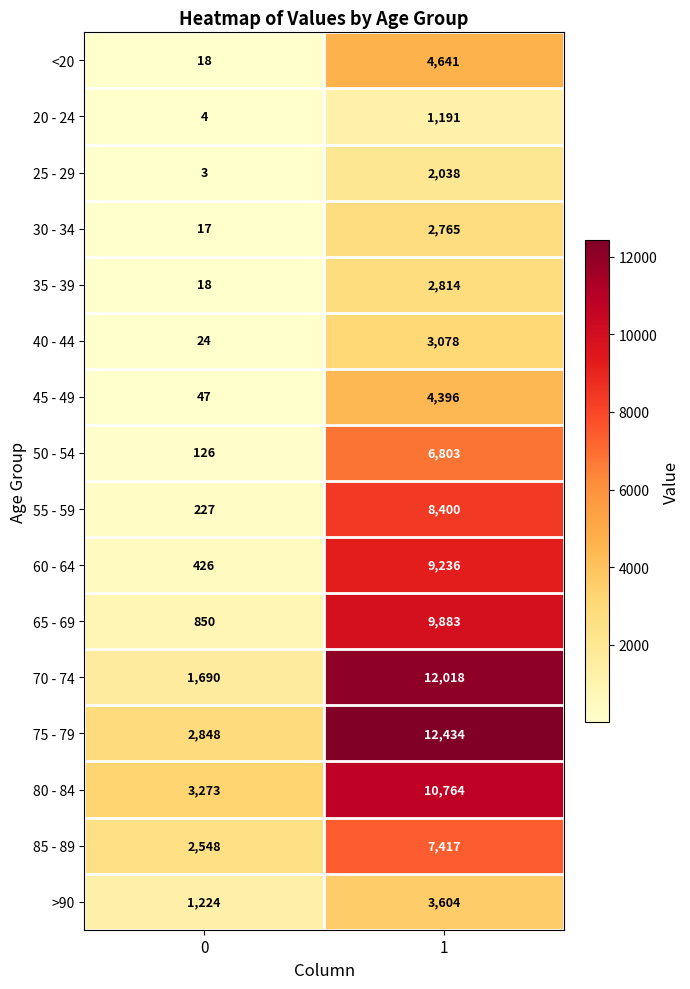

How many series are shown in this chart?

16